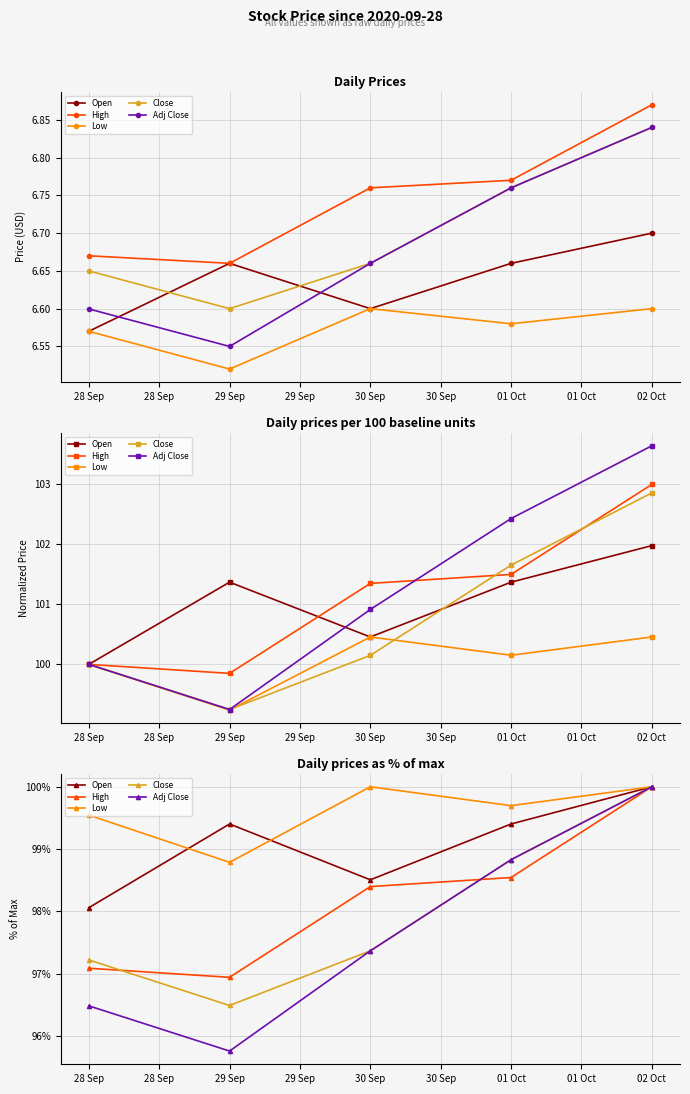

The value of High at 28 Sep is 30.0. True or false?

False